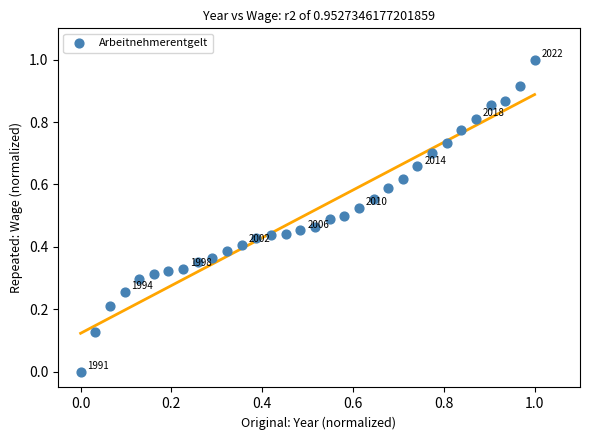

What is the range of Y values (max minus min)?

1.0